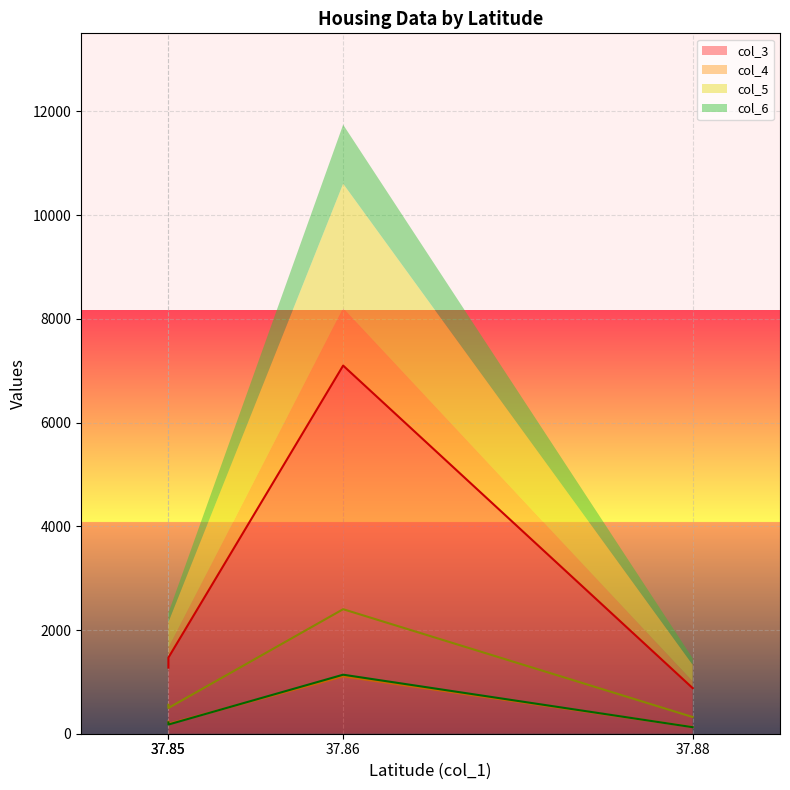

List the labels in order of col_6 value, smallest first.

37.88, 37.85, 37.85, 37.86